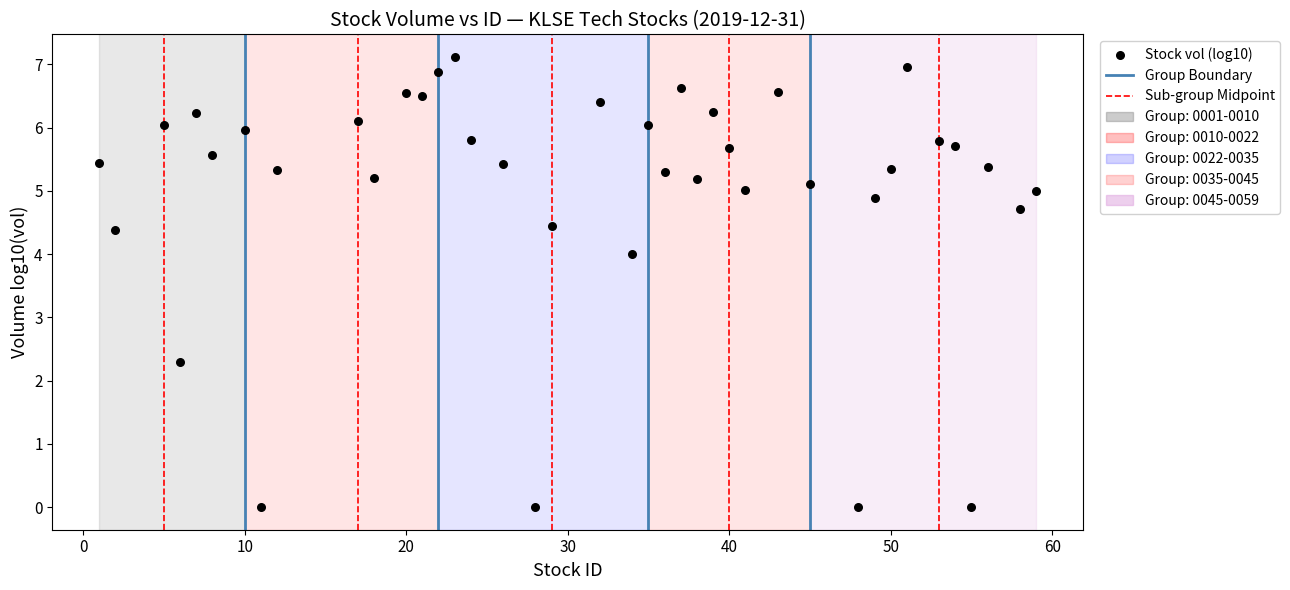

What is the range of Y values (max minus min)?

7.1